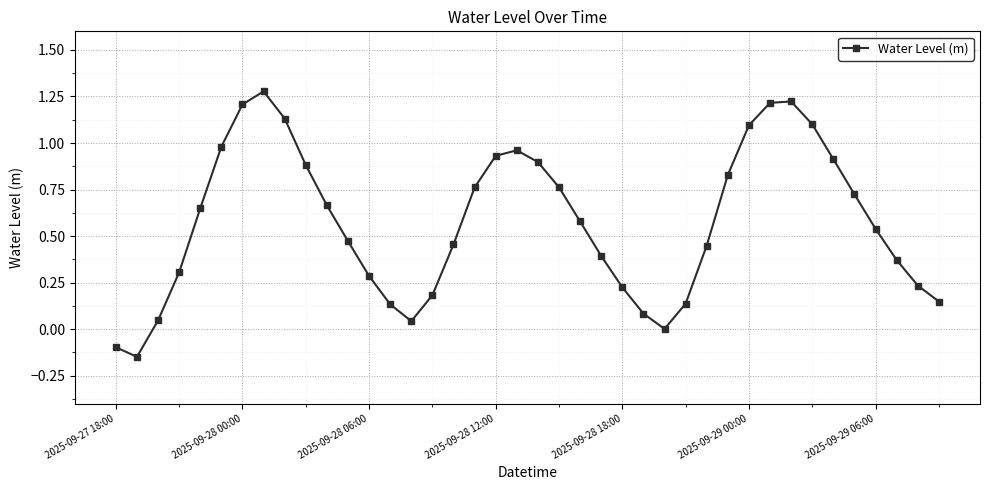

What is the difference between the maximum and minimum values?

1.4